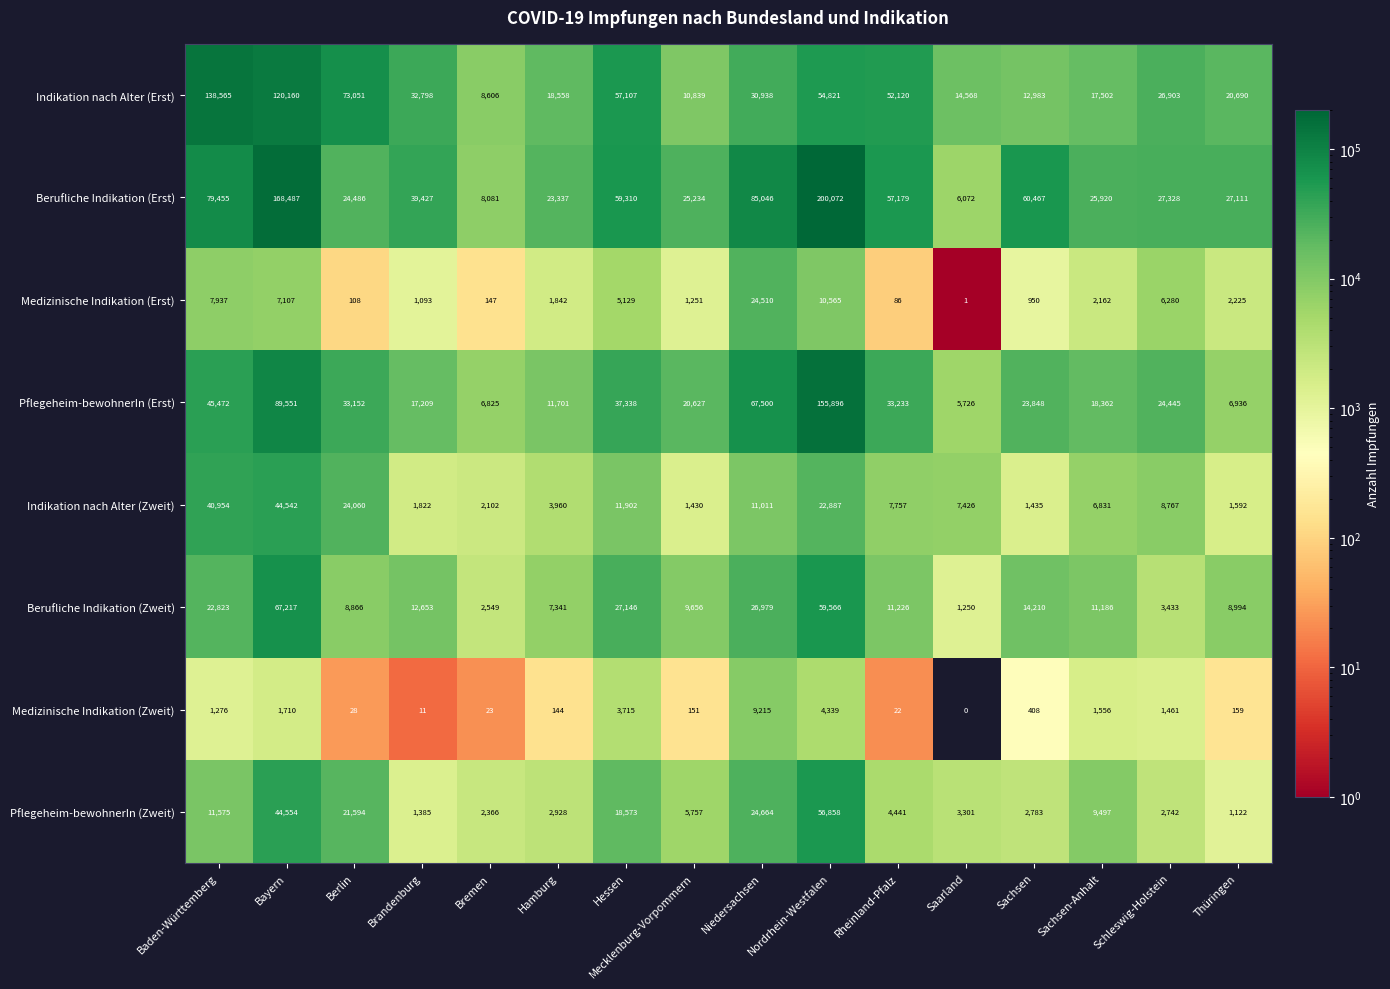

Which series has the largest range (max minus min)?

Berufliche Indikation (Erst)